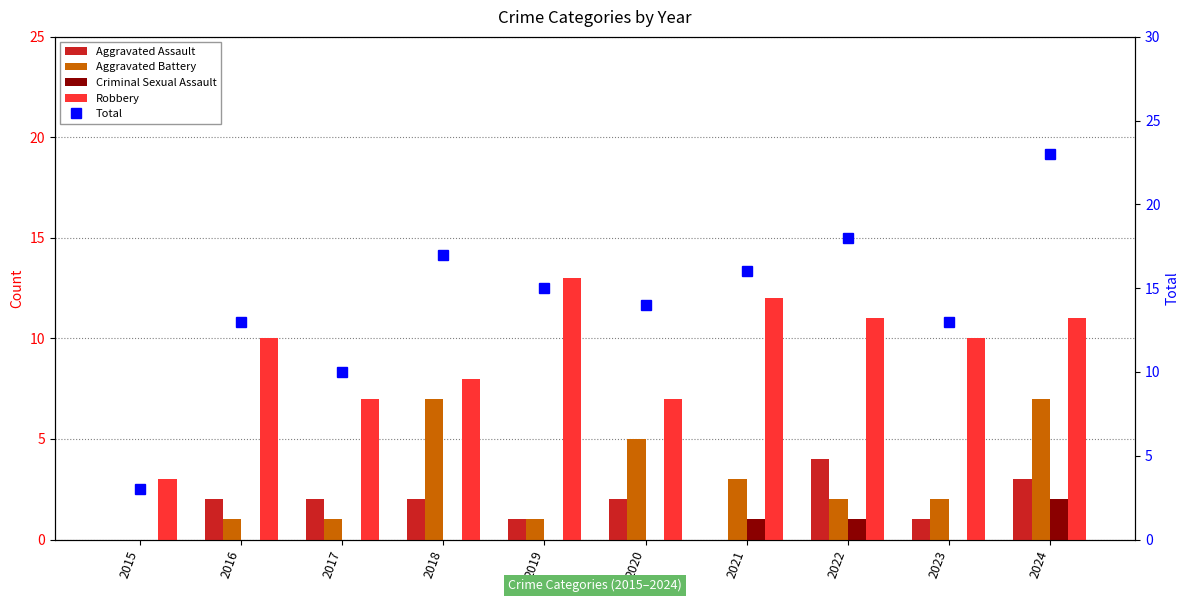

What is the highest value of the Aggravated Assault series?

4